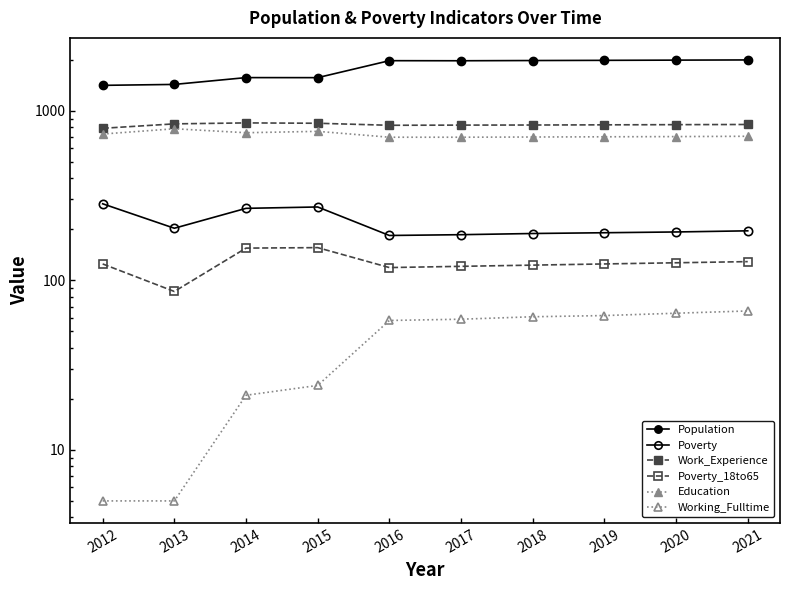

Between 2013 and 2015, which series saw the biggest shift?

Population